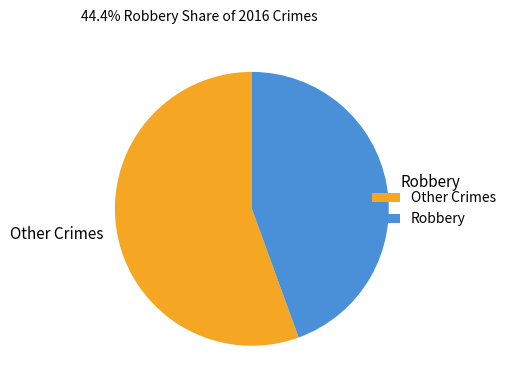

What is the smallest slice in the pie chart?

Robbery